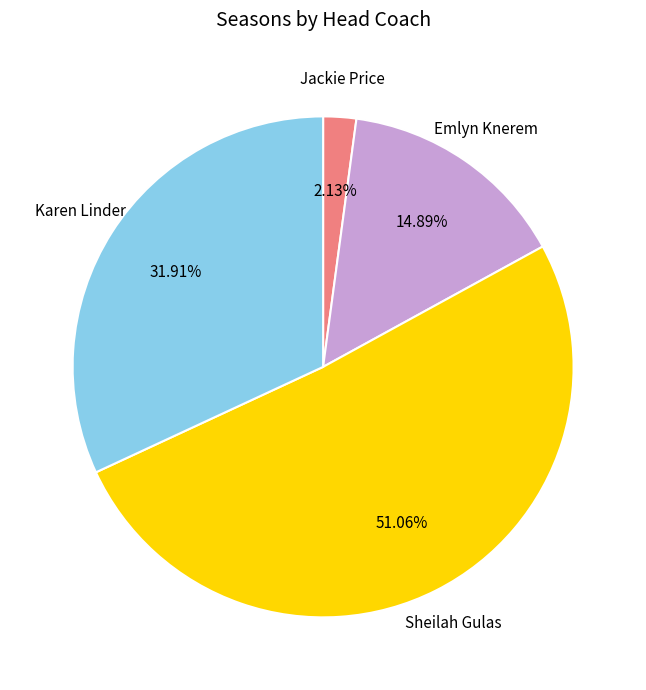

The Sheilah Gulas slice represents 56% of the pie. True or false?

False